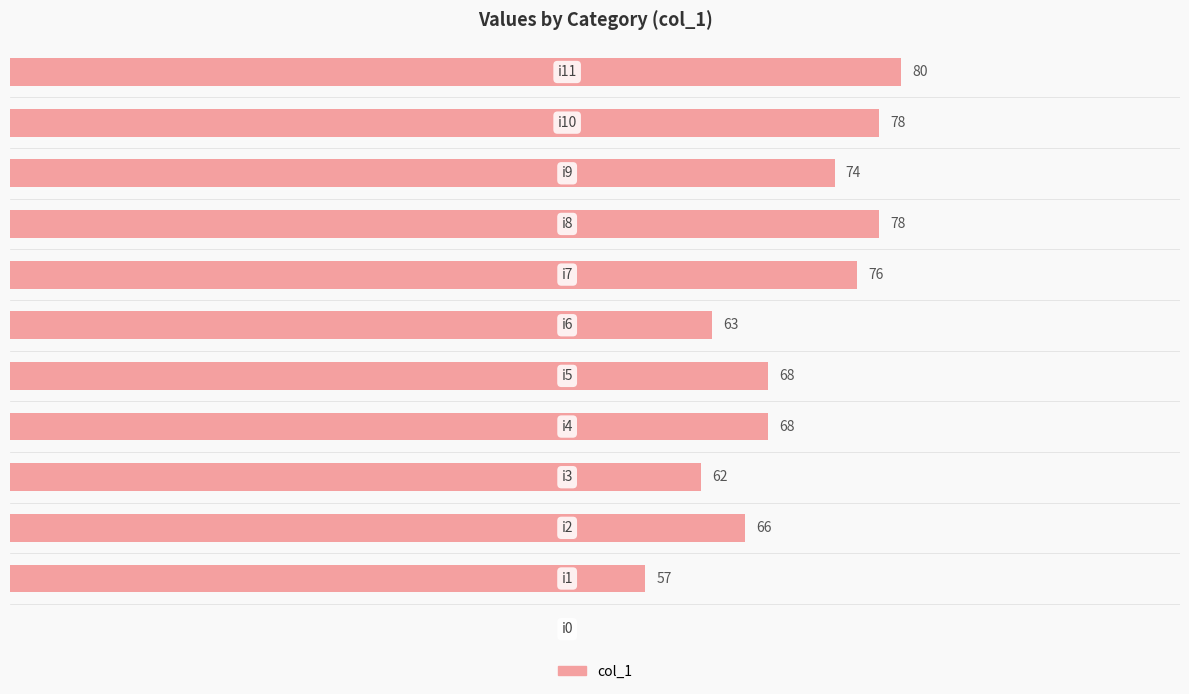

Are the bars horizontal?

Yes